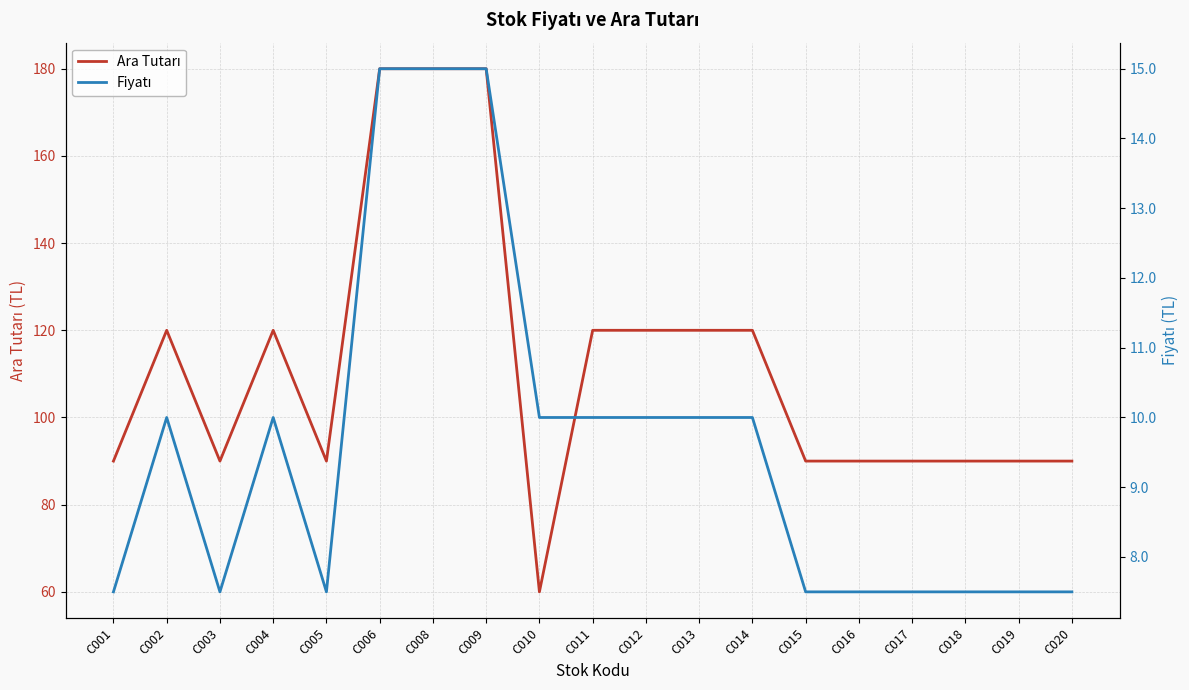

Where is the first local minimum for Fiyatı?

C003